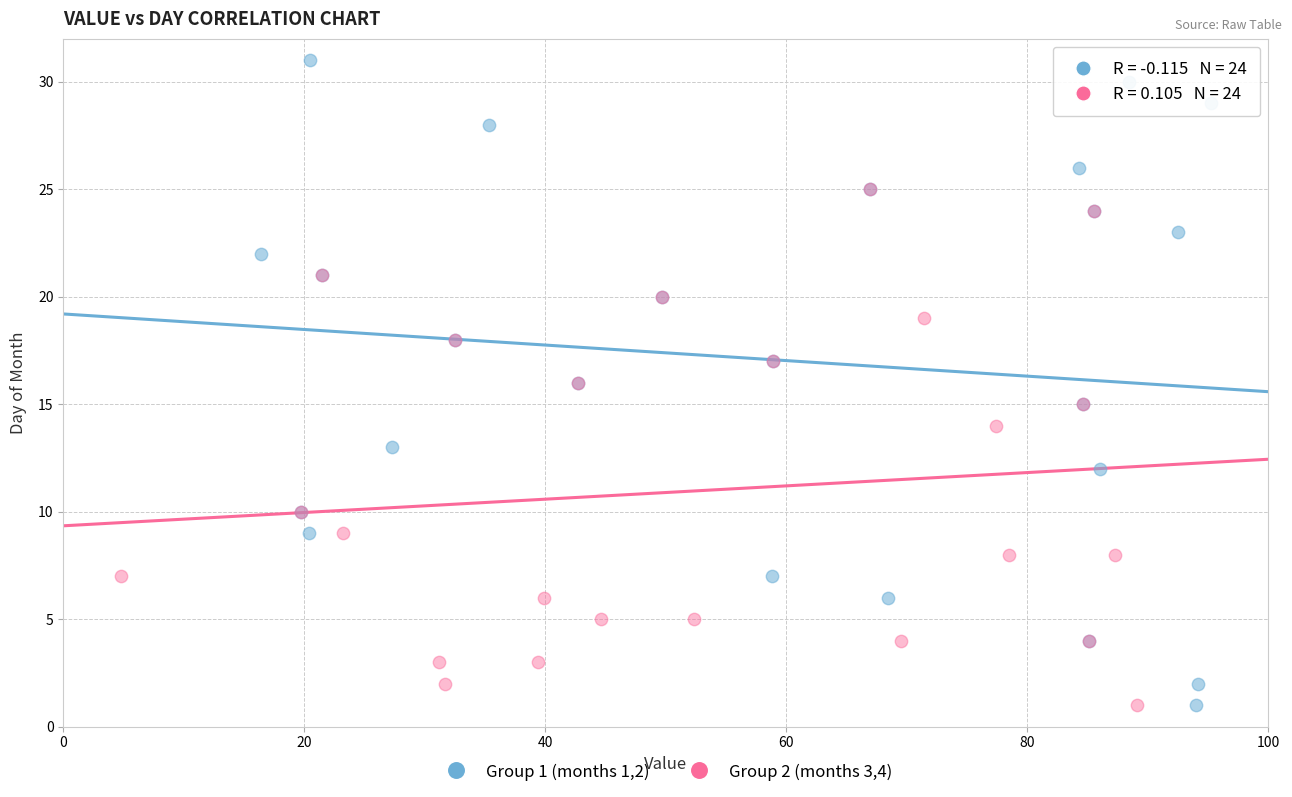

What are all the series names shown in the legend?

Group 1 (months 1,2), Group 2 (months 3,4)